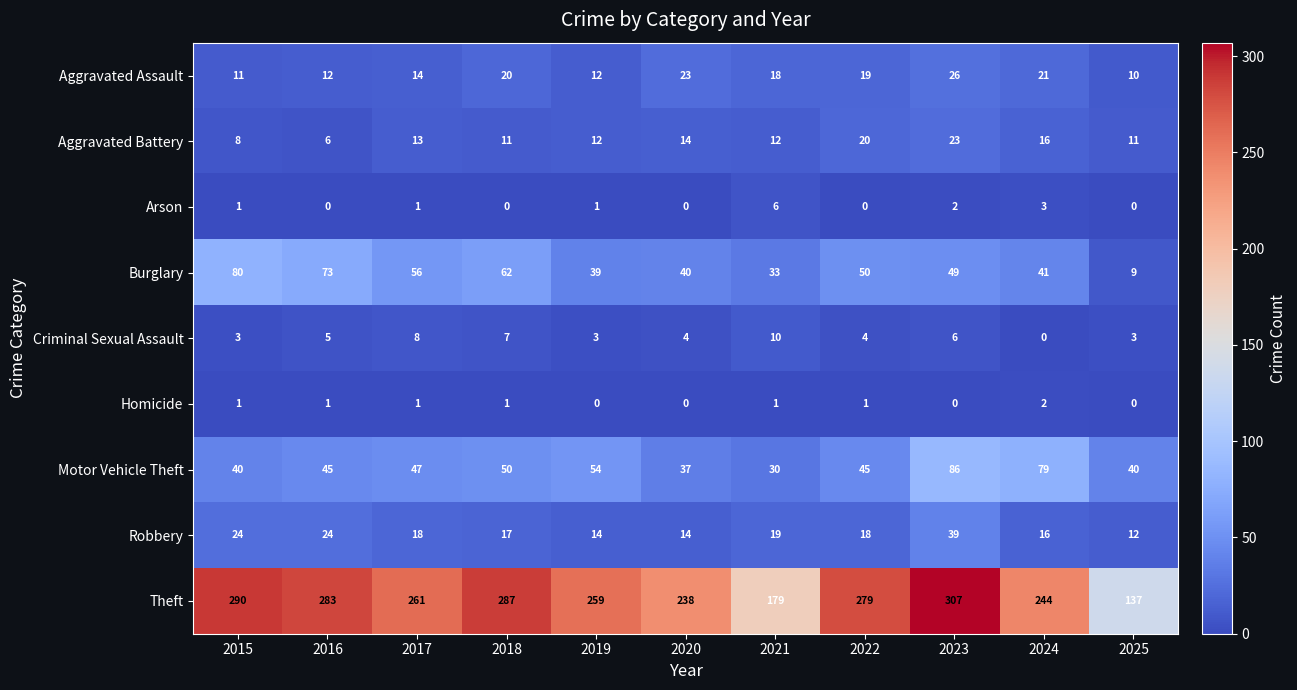

What is the spread (max minus min) of values at 2016?

283